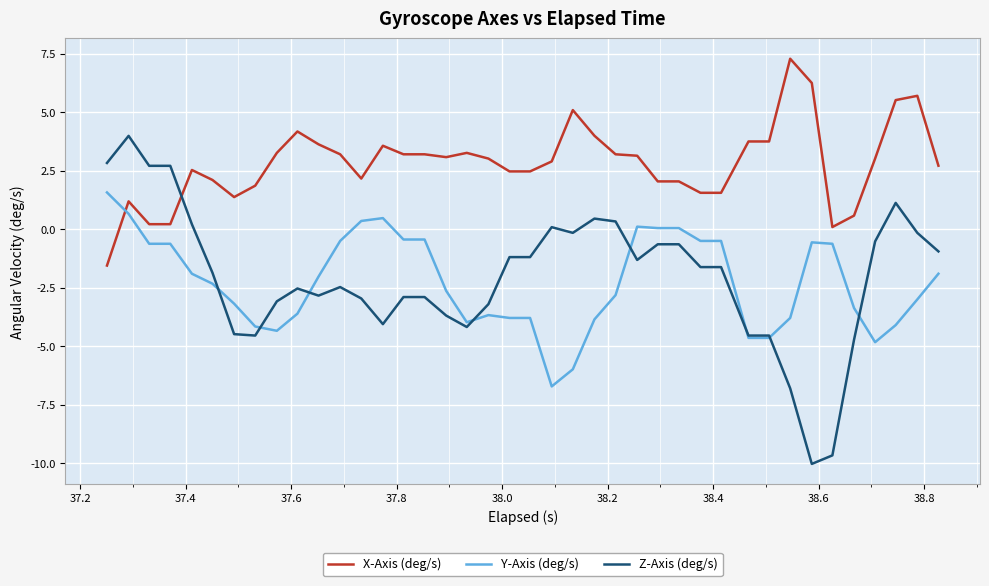

What is the minimum value shown in the chart?

-10.0